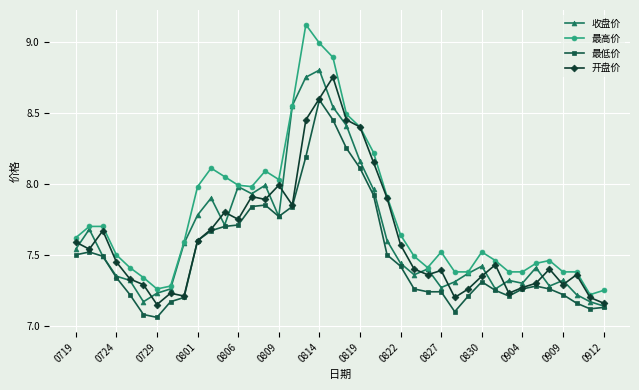

True or false: 最高价 and 最低价 intersect in this chart.

False